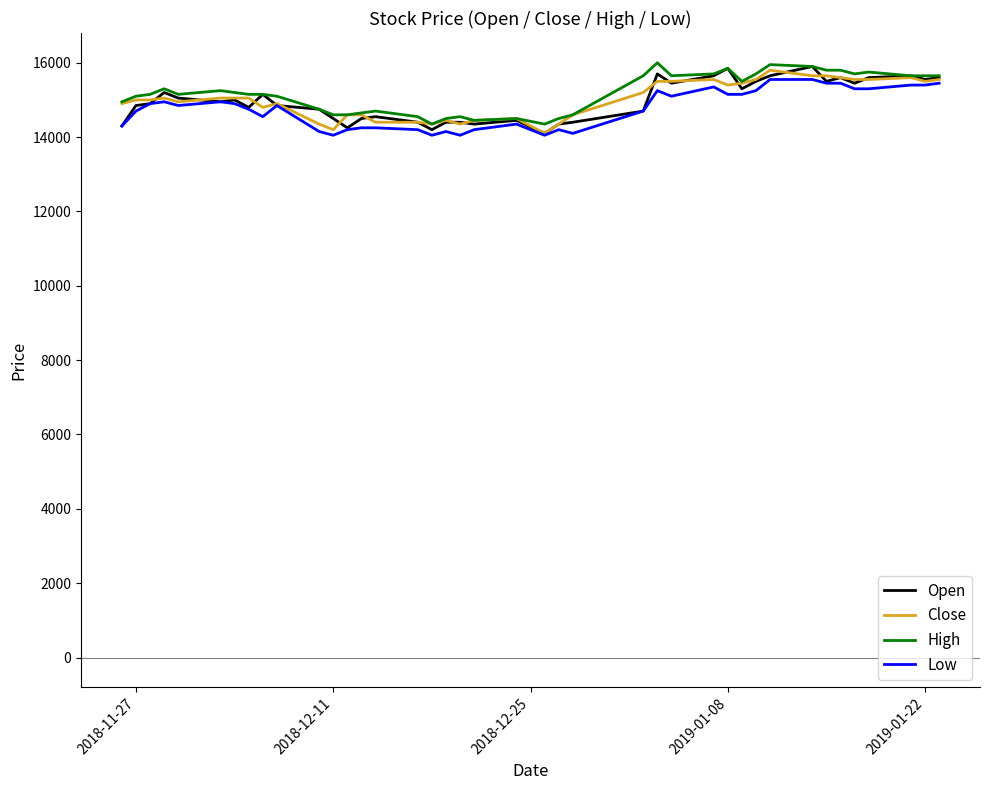

What is the minimum value for High?

14350